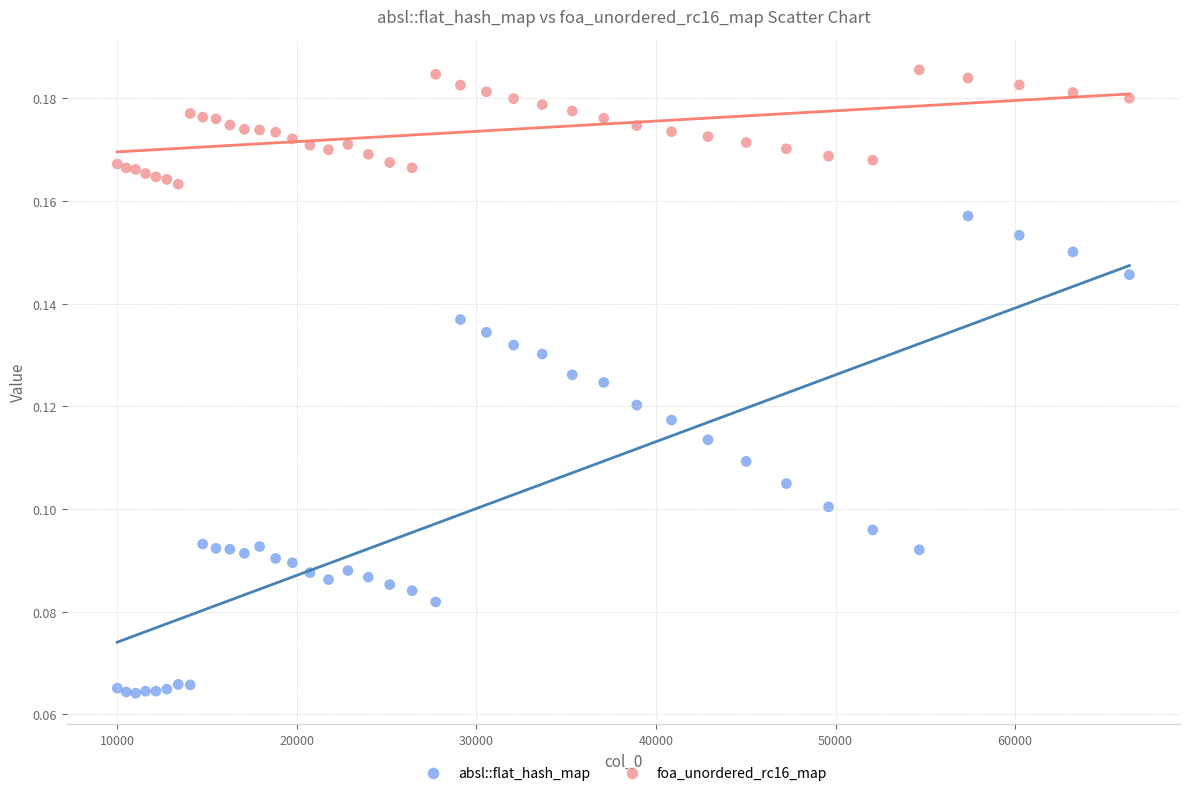

Which series has the widest spread of Y values?

absl::flat_hash_map